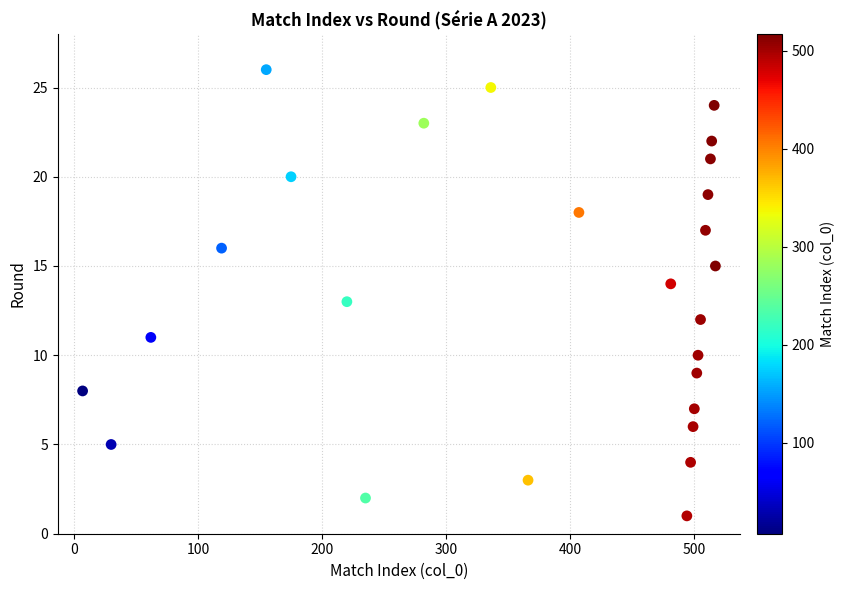

What is the range of Y values (max minus min)?

25